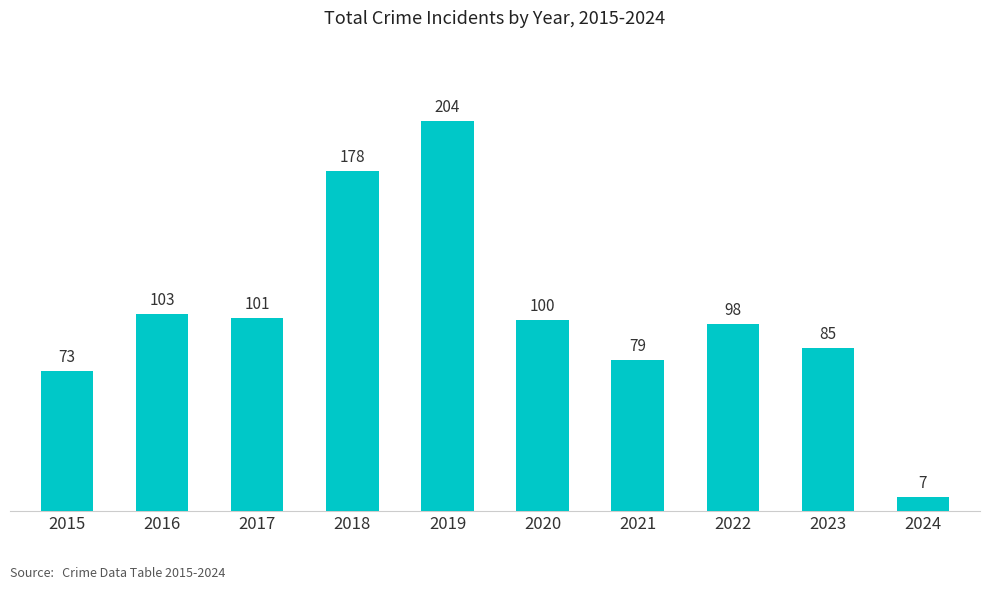

Which label corresponds to the smallest value in the chart?

2024